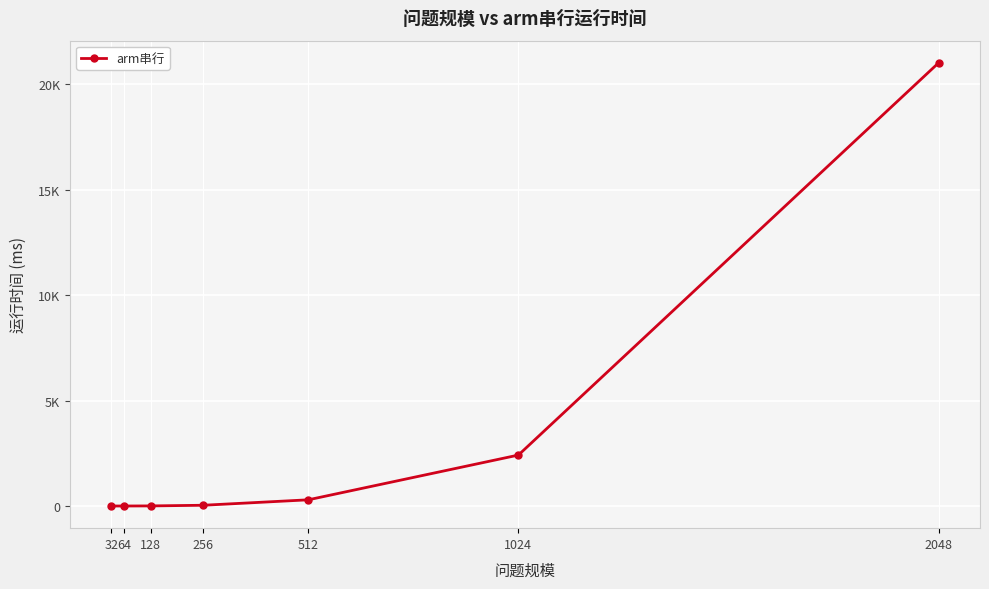

Is this an area chart (filled region under the line)?

No